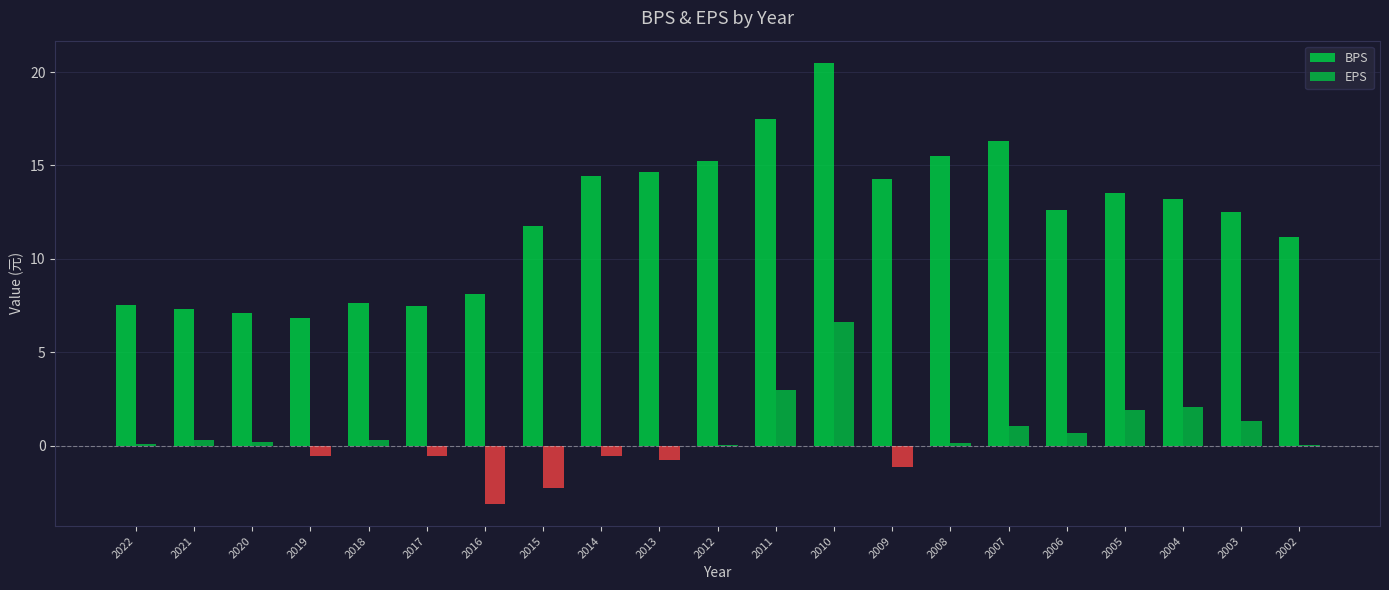

How many groups of bars are there?

21